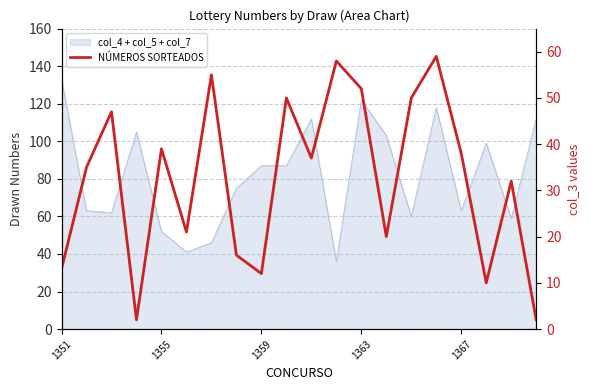

Approximately how many times larger is the value at 13 compared to 11?

0.3